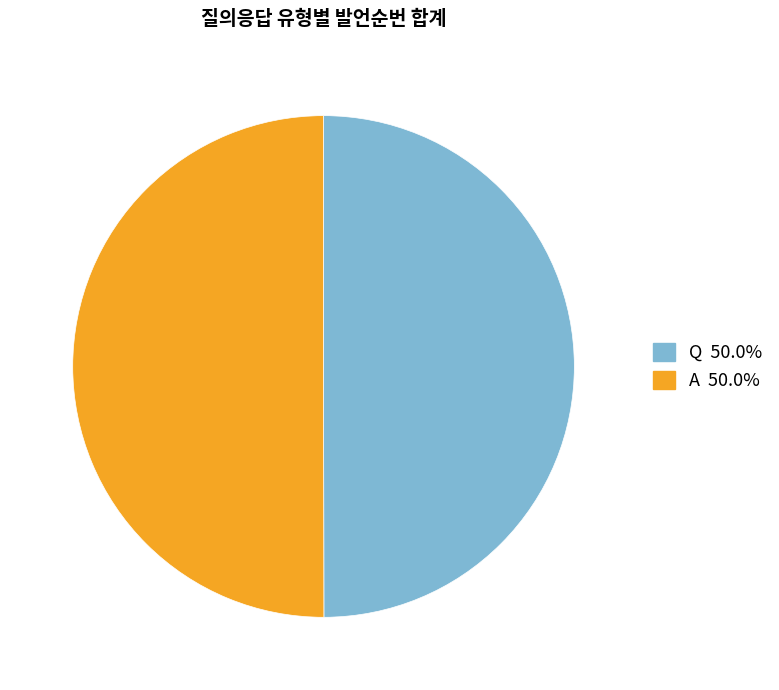

Approximately how many times larger is the value at A compared to Q?

1.0